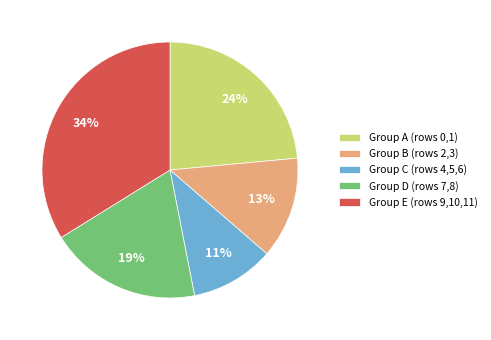

Is it true that Group E (rows 9,10,11) is 41% of the pie?

False